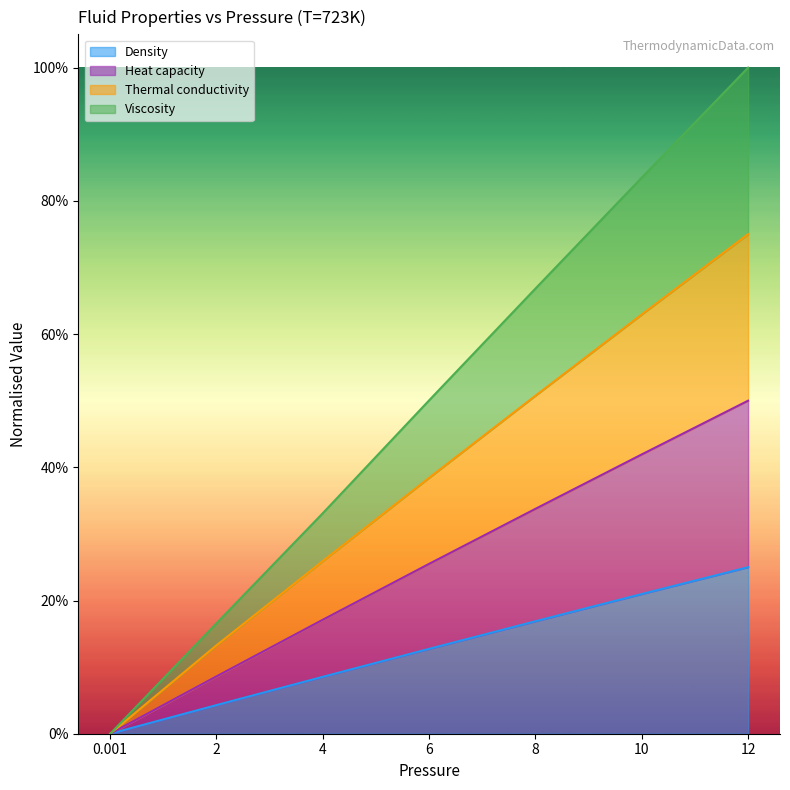

What is the sum of all Thermal conductivity values?

2.7